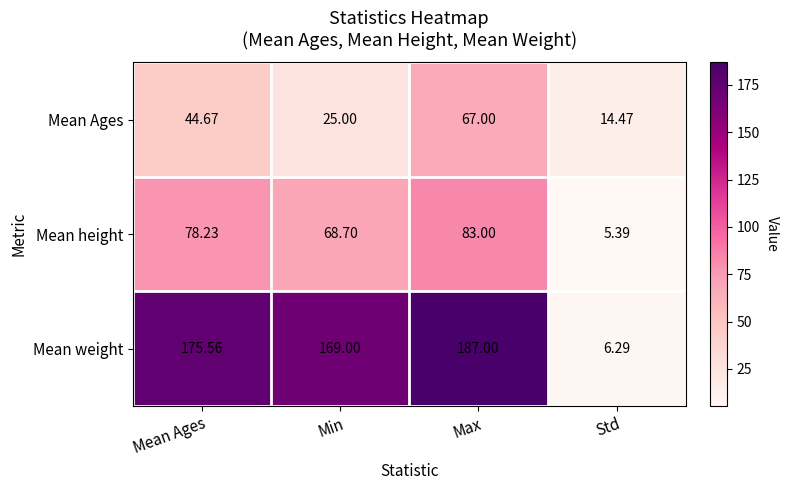

At Std, list the series in order from largest to smallest.

Mean Ages, Mean weight, Mean height